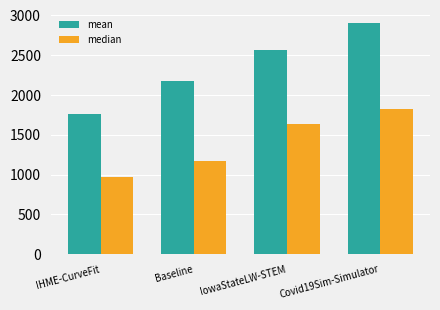

What is the average value of the mean series?

2349.2